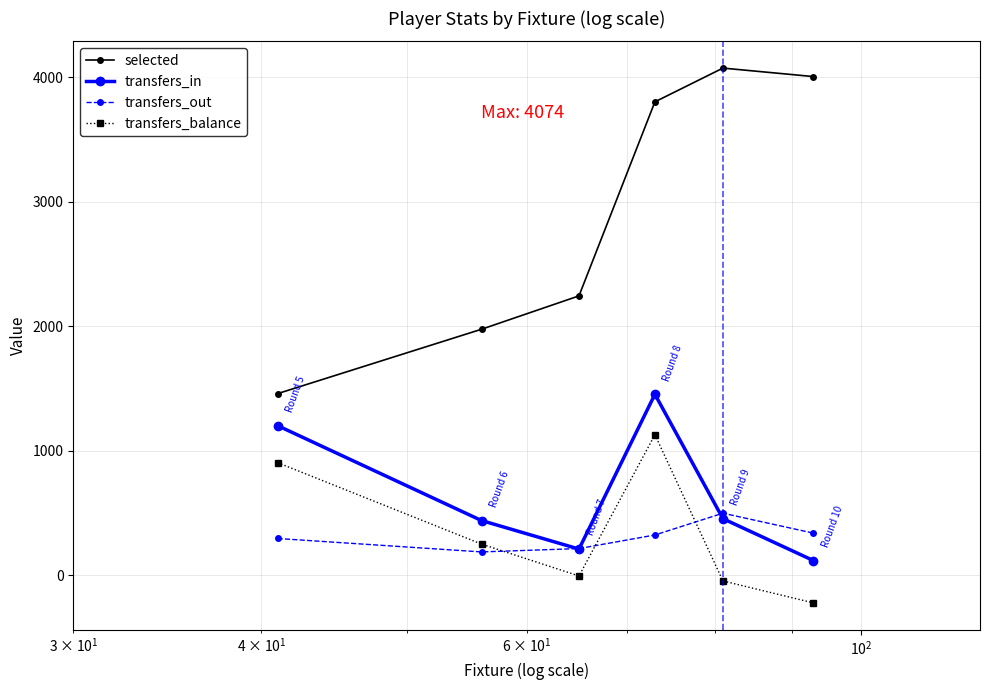

Which series has the widest spread of values?

selected